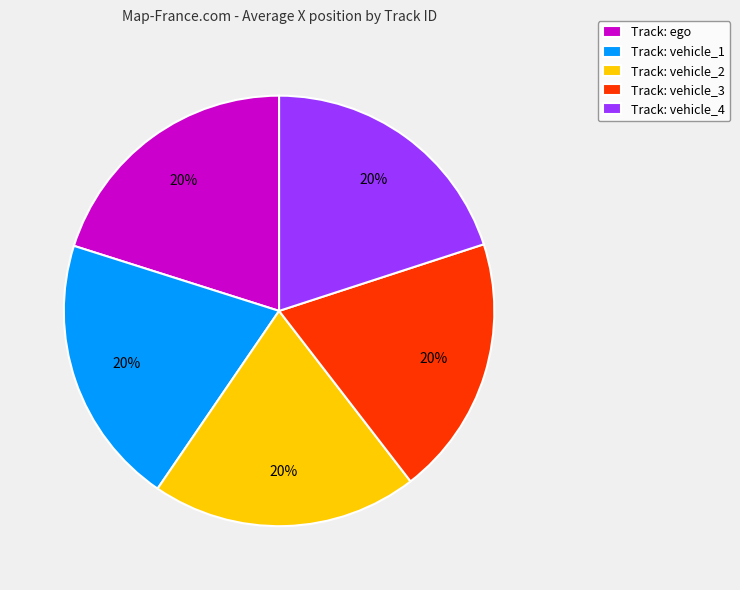

Count the number of slices in the pie.

5